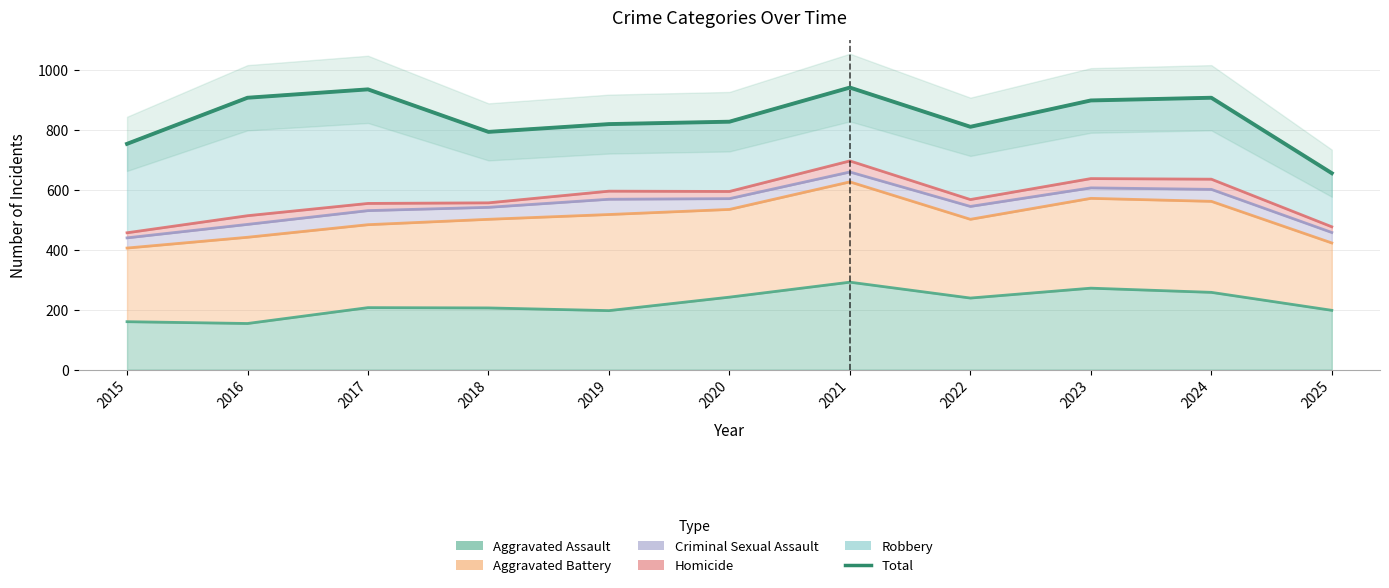

True or false: the data has more than 1 interior local peaks.

True